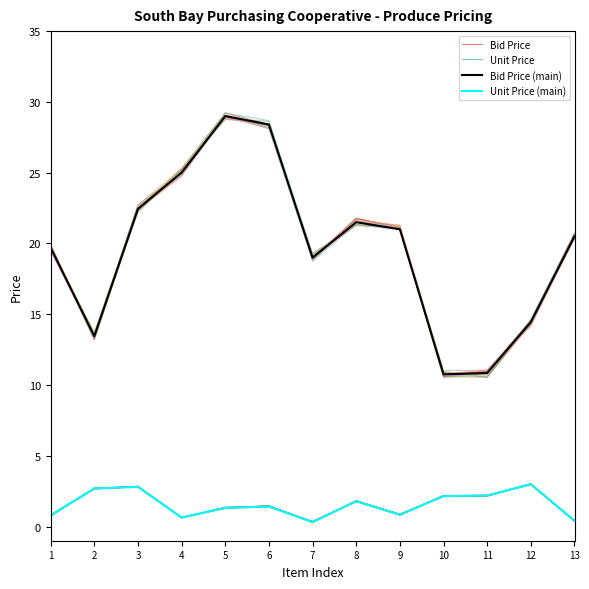

Reading left to right, list all the values displayed in this chart.

Bid Price: 1=19.7	2=13.6	3=22.3	4=25.1	5=29.0	6=28.4	7=19.1	8=21.3	9=21.1	10=10.9	11=10.7	12=14.5	13=20.3
Unit Price: 1=0.8	2=2.7	3=2.8	4=0.7	5=1.3	6=1.4	7=0.3	8=1.8	9=0.9	10=2.2	11=2.2	12=3.0	13=0.4
Bid Price (main): 1=19.7	2=13.4	3=22.4	4=25.0	5=29.0	6=28.4	7=19.0	8=21.5	9=21.0	10=10.8	11=10.8	12=14.4	13=20.5
Unit Price (main): 1=0.8	2=2.7	3=2.8	4=0.6	5=1.3	6=1.4	7=0.3	8=1.8	9=0.8	10=2.1	11=2.2	12=3.0	13=0.4